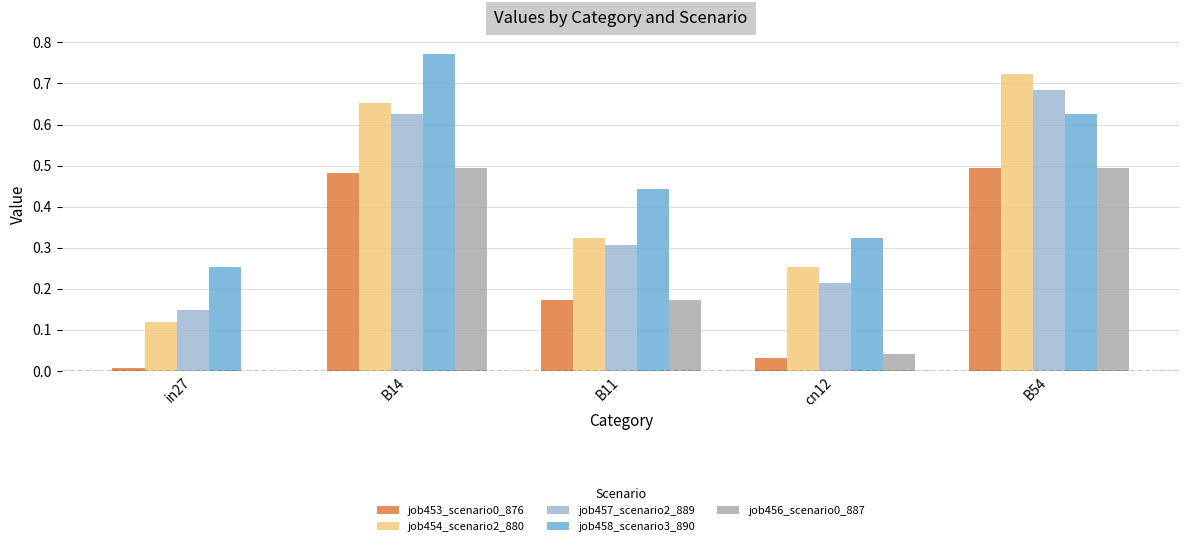

Does the chart contain stacked bars?

No